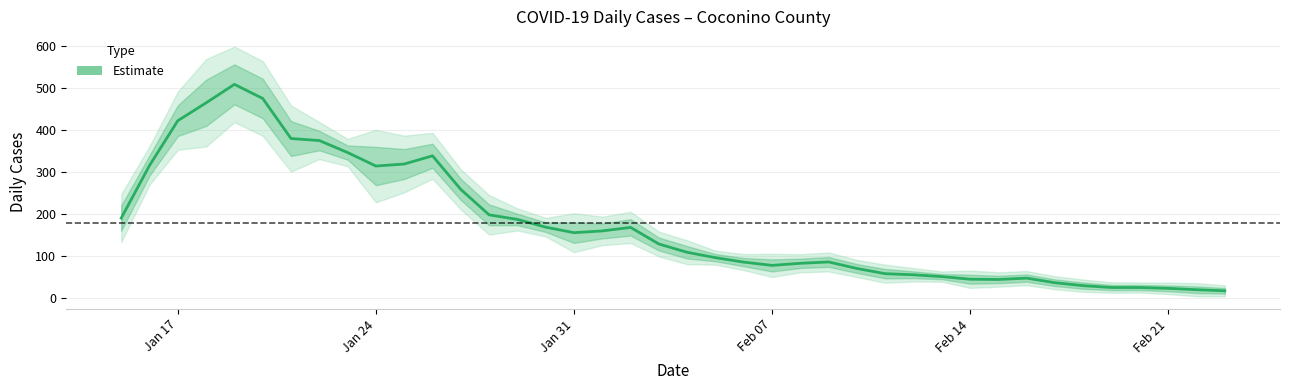

The value at 38 is 28.2. True or false?

False